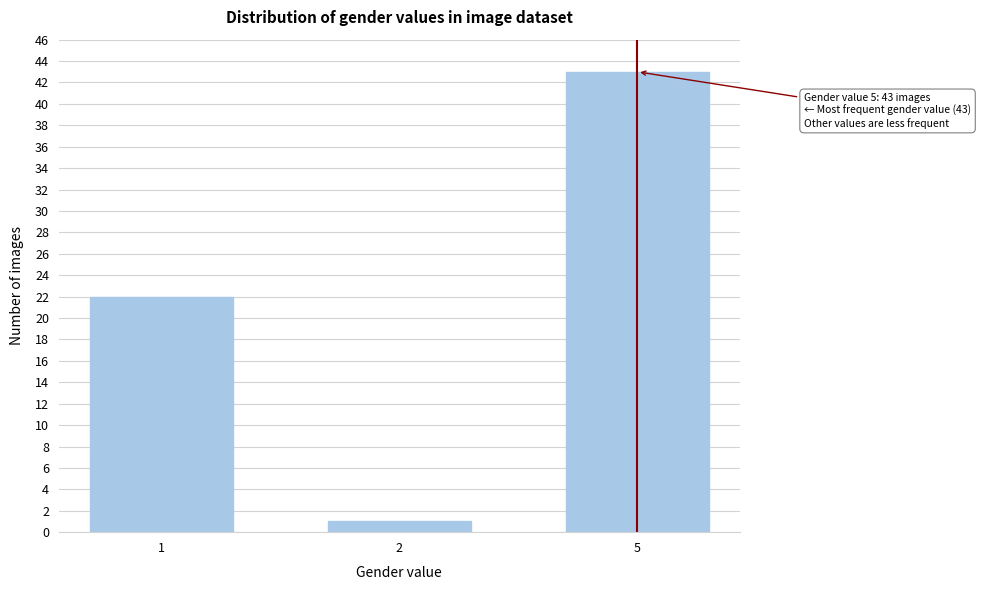

Reading left to right, extract all data points from this chart.

22	1	43